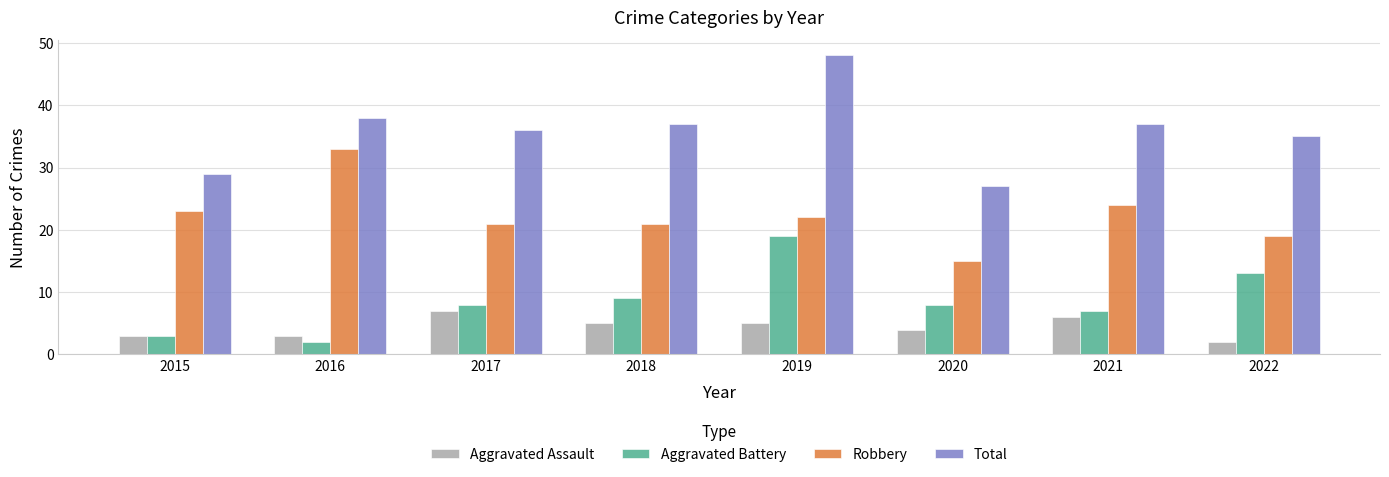

How many values in the Aggravated Assault series are below 5?

4